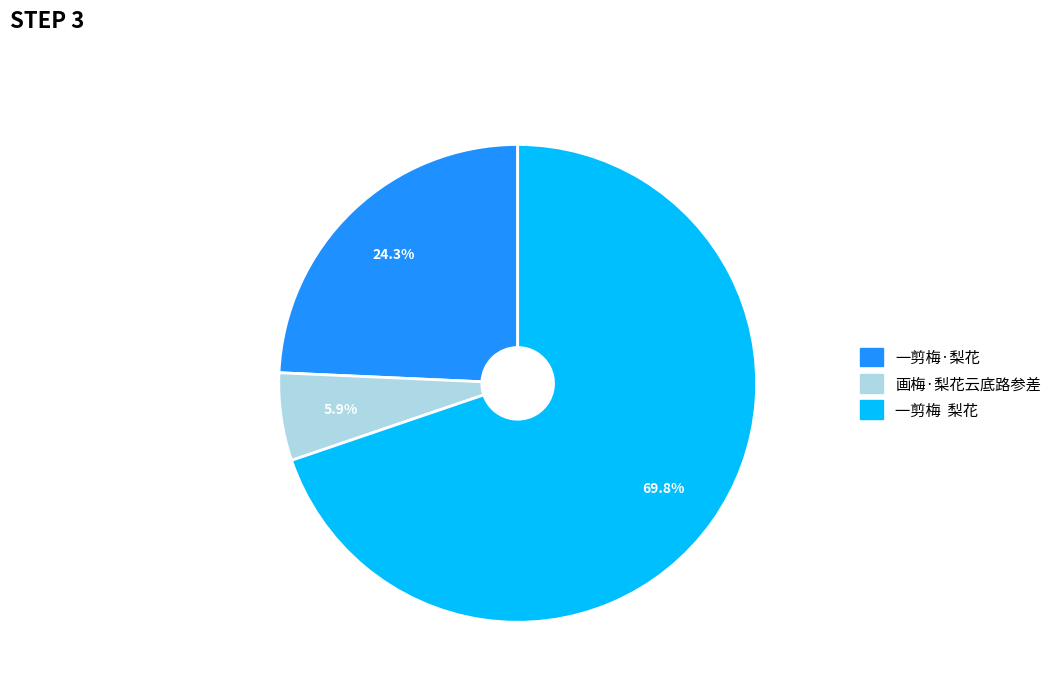

Which slice is the largest?

一剪梅 梨花